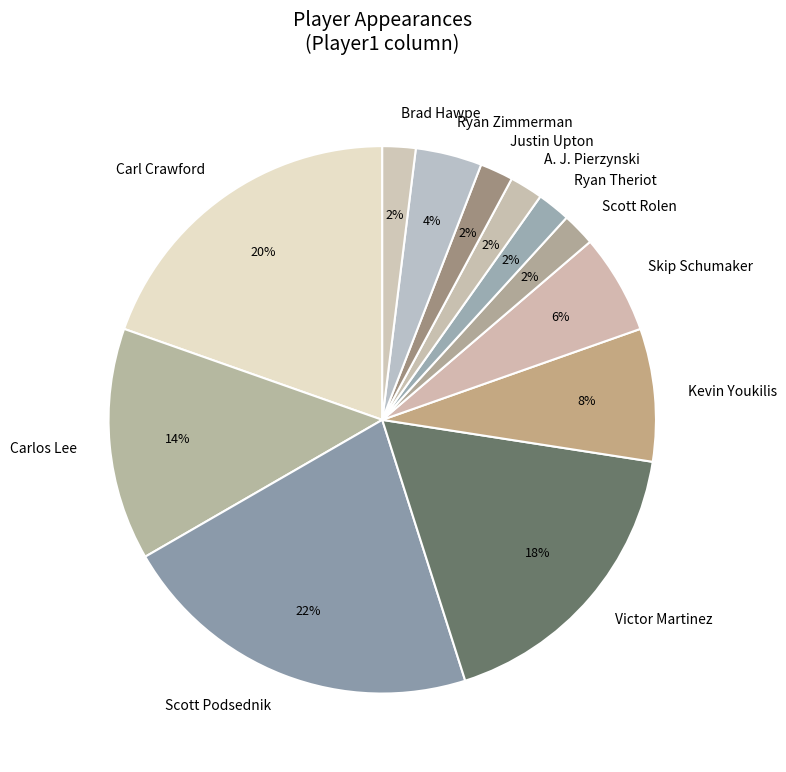

To the nearest percent, what is the difference between the Brad Hawpe and Victor Martinez slice percentages?

16%